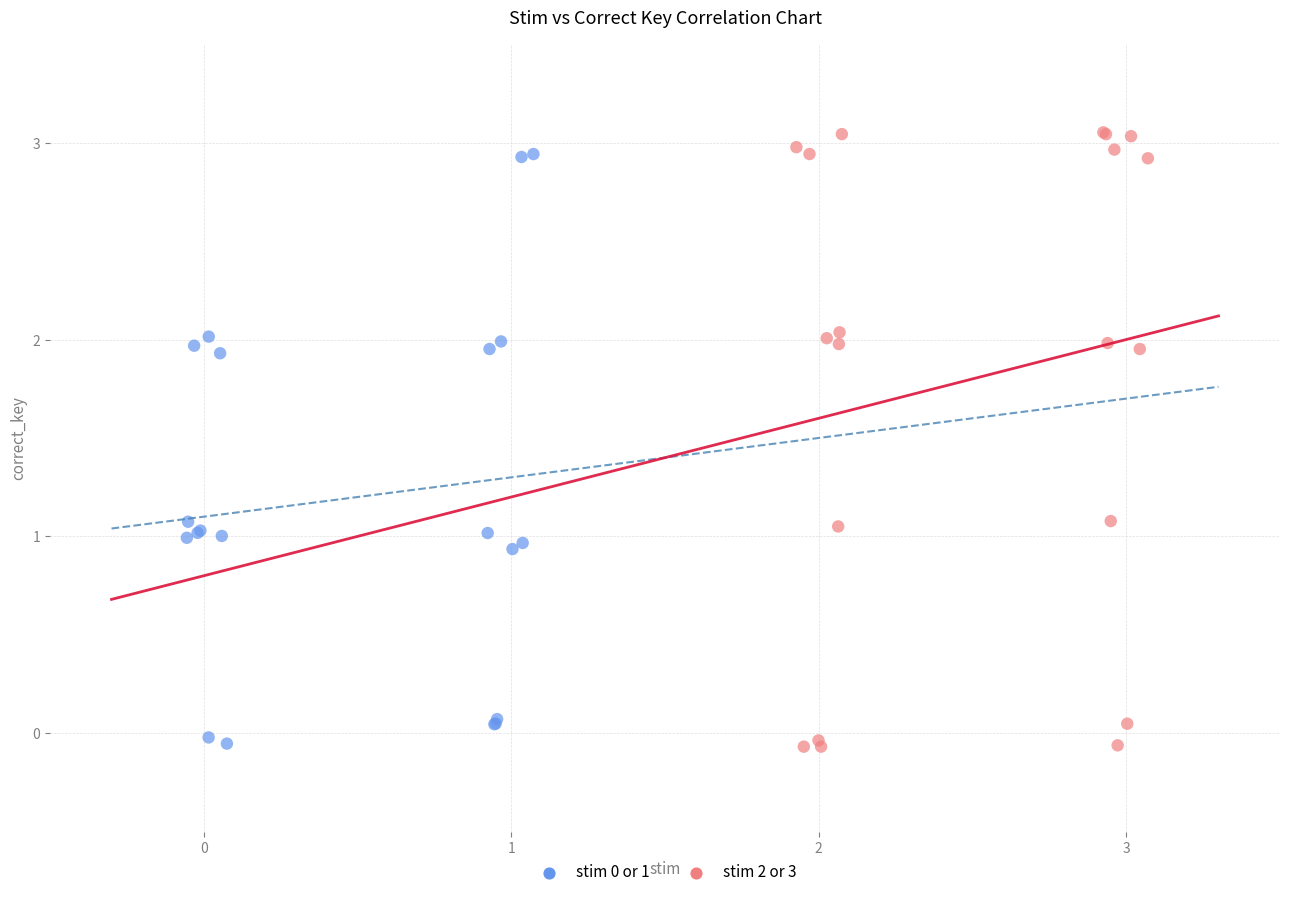

Which series has the largest Y range (max minus min)?

stim 2 or 3